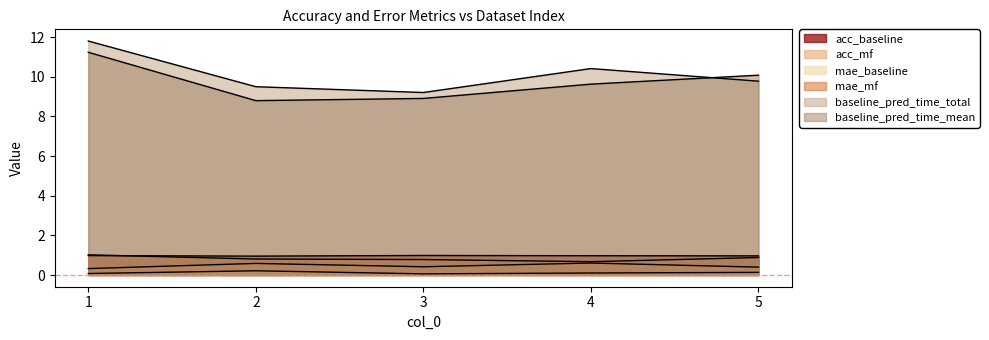

At which category is the sum across all series the highest?

1